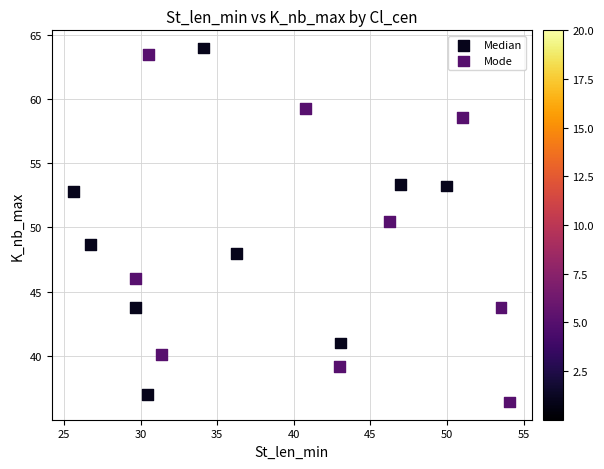

What are all the series names shown in the legend?

Median, Mode